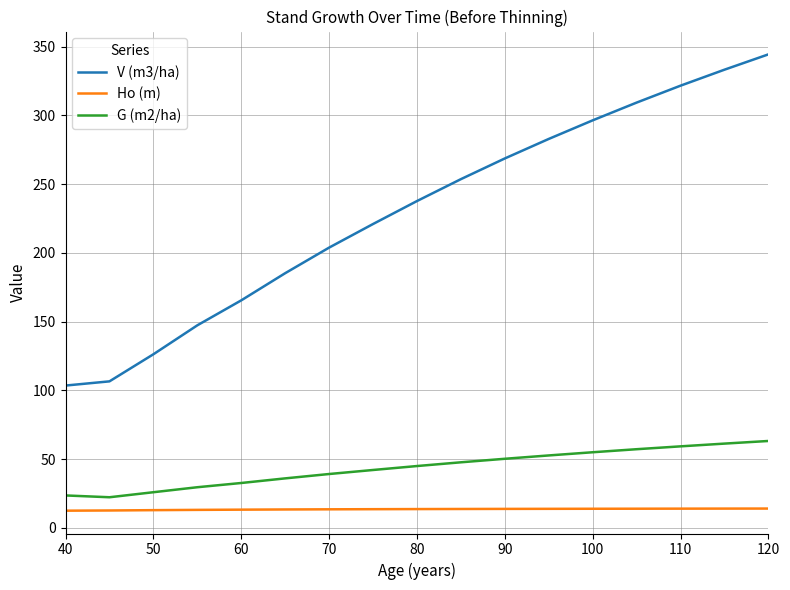

True or false: Ho (m) and G (m2/ha) cross at least once.

False